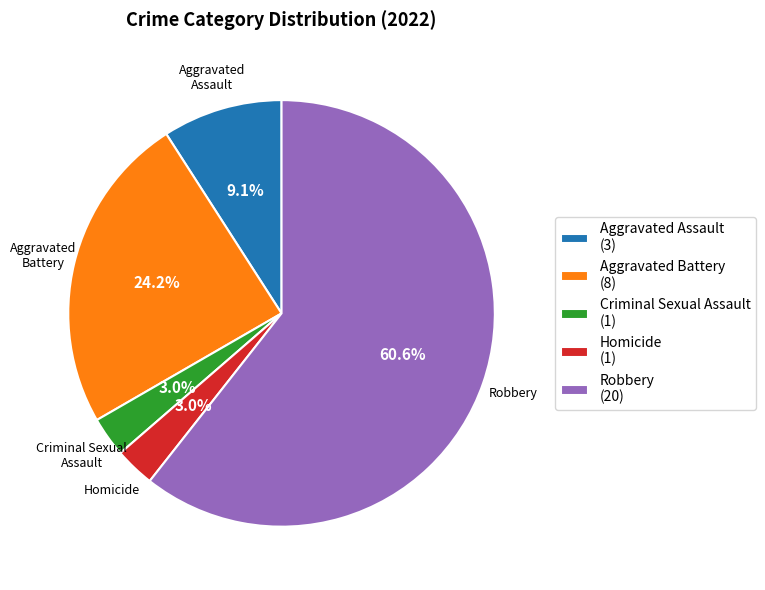

What is the total percentage of Homicide and Aggravated Assault?

12.1%